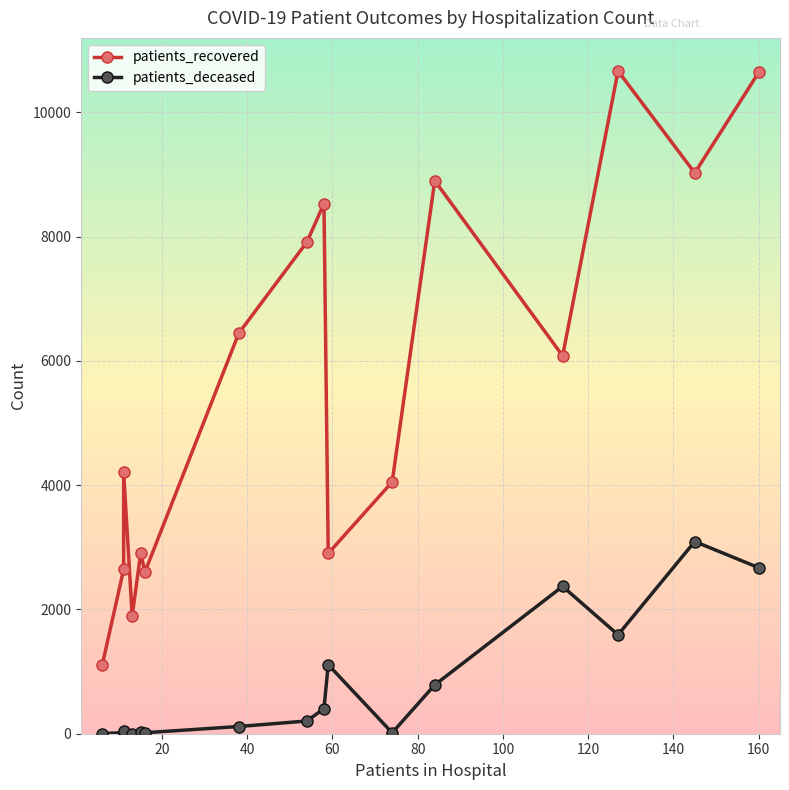

Is this an area chart (filled region under the line)?

No